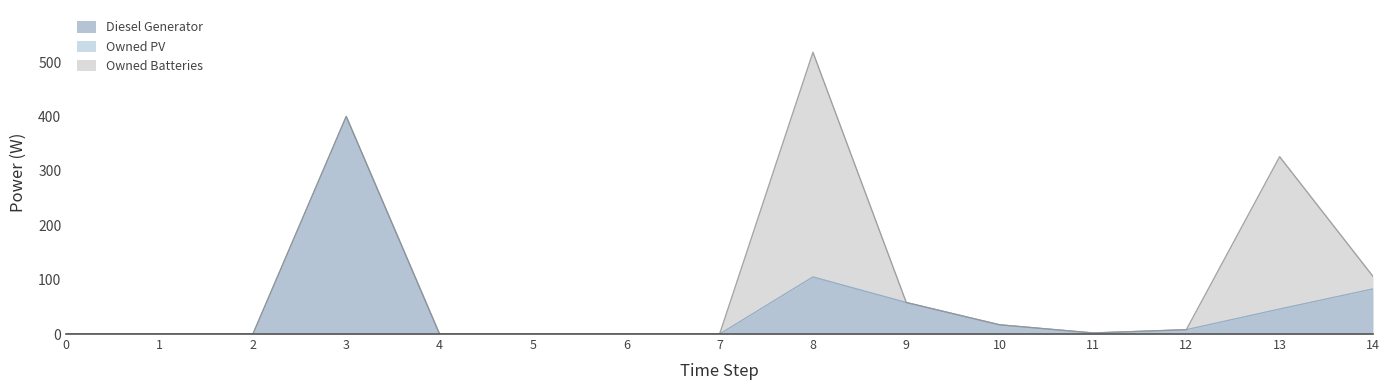

True or false: Owned PV has more than 0 interior local peaks.

False